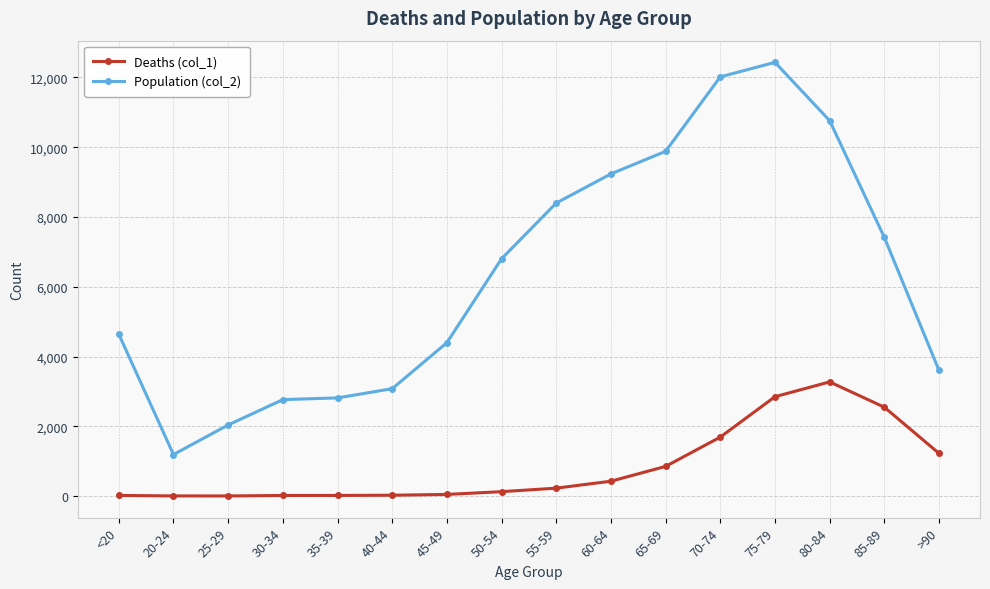

At which label does Deaths (col_1) reach its peak?

80-84